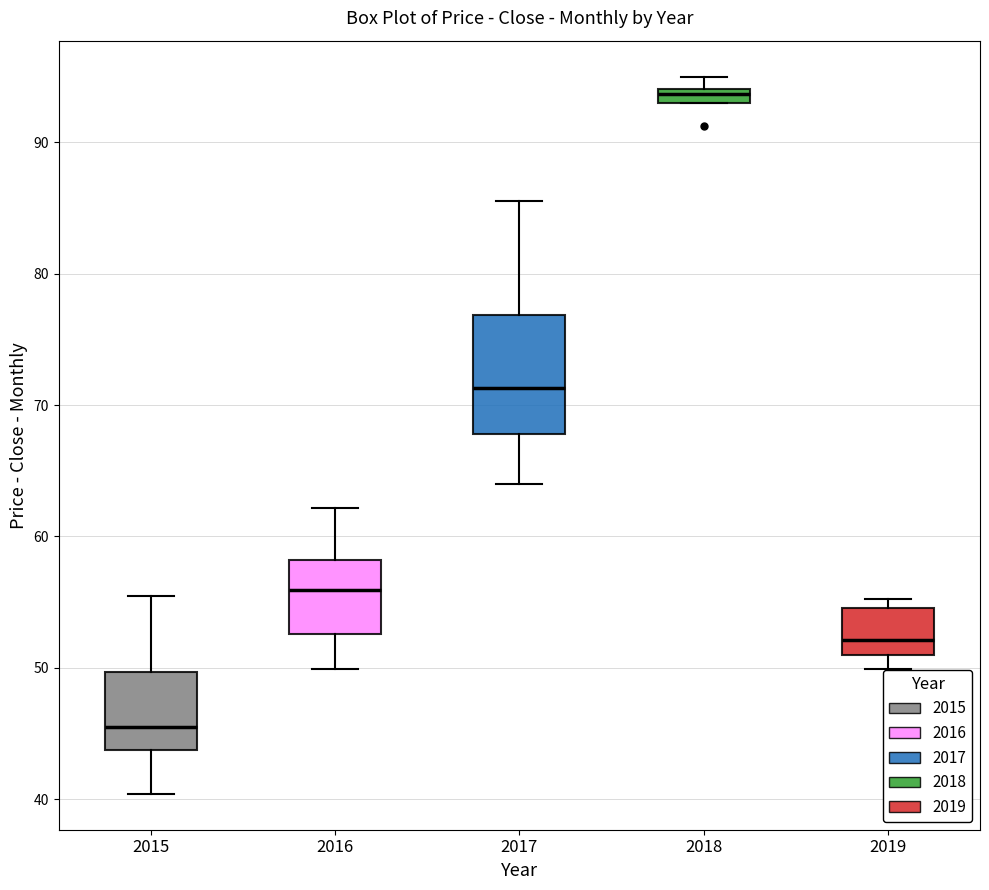

Where does the median line of the box at x = 2016 sit on the y-axis? The values are not printed on the chart, so give them approximately, as read against the axis.

56